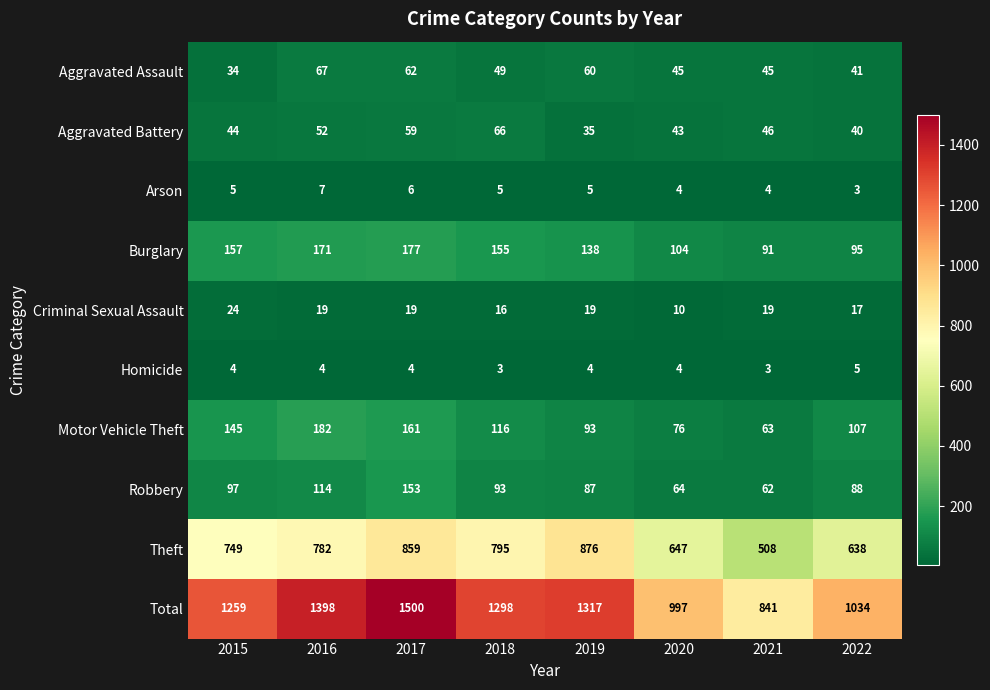

What is the difference between the Robbery values at 2021 and 2017?

91